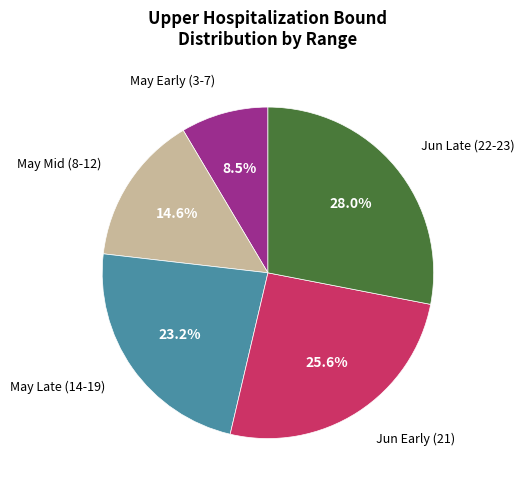

Does any single category account for the majority?

No